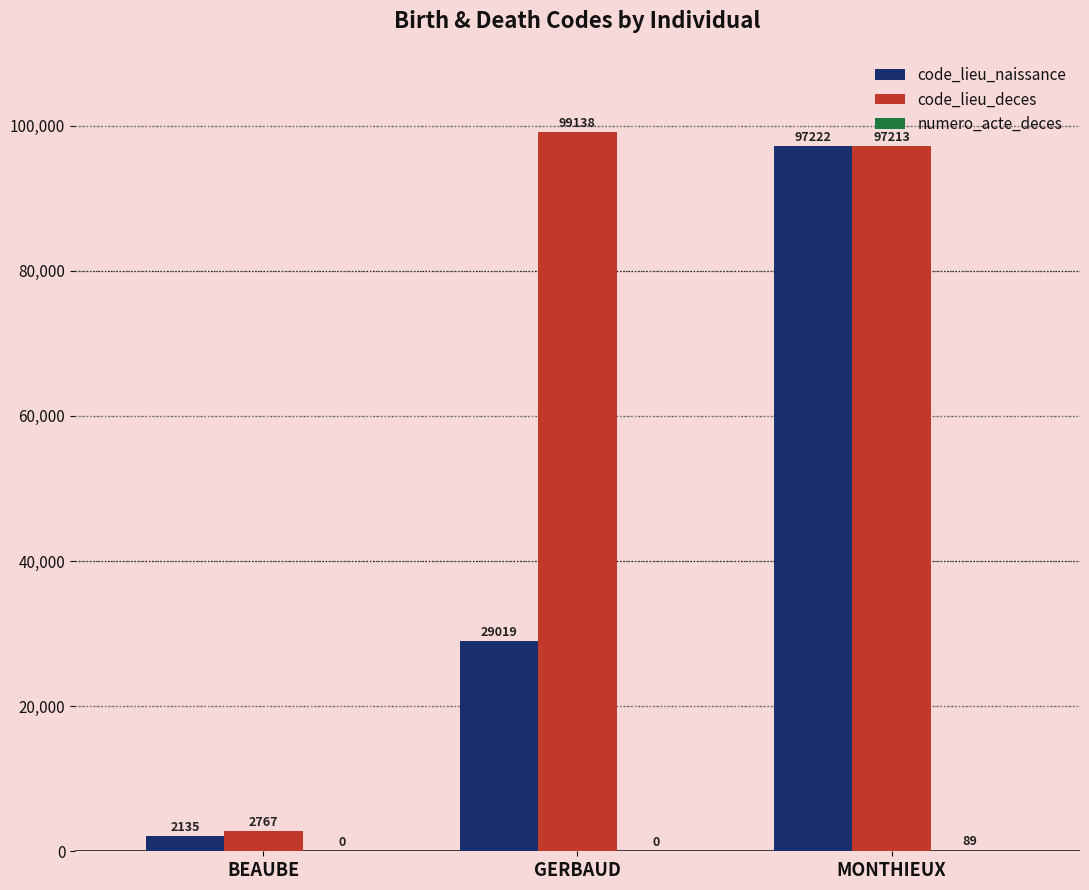

At which category does the chart reach its peak across all series?

GERBAUD